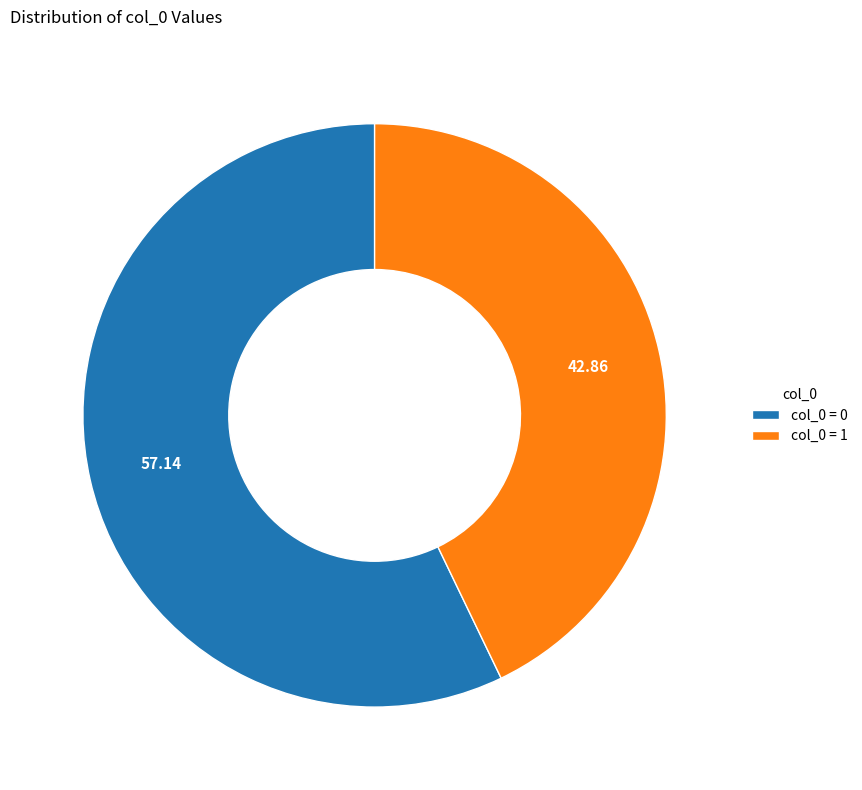

Rank the categories by value from lowest to highest.

col_0 = 1, col_0 = 0